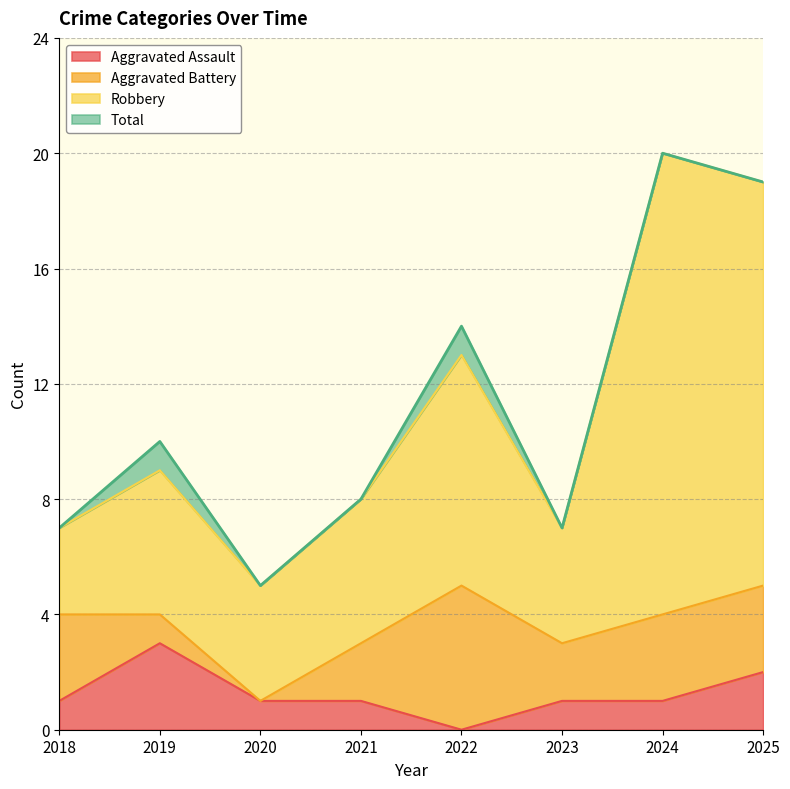

Which category has the lowest value across all series?

2022